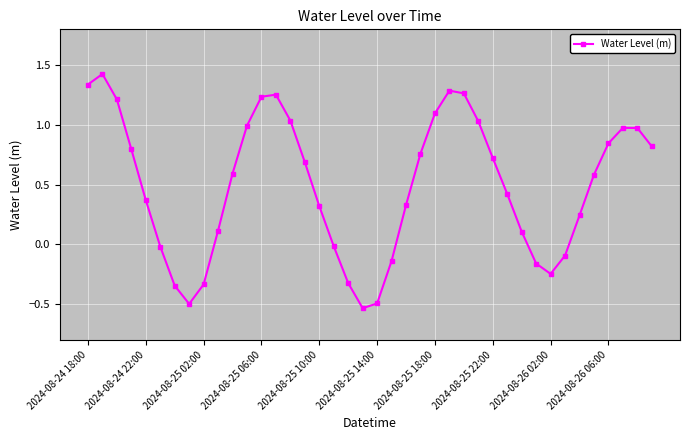

How many points are lower than both their immediate neighbors (excluding endpoints)?

3